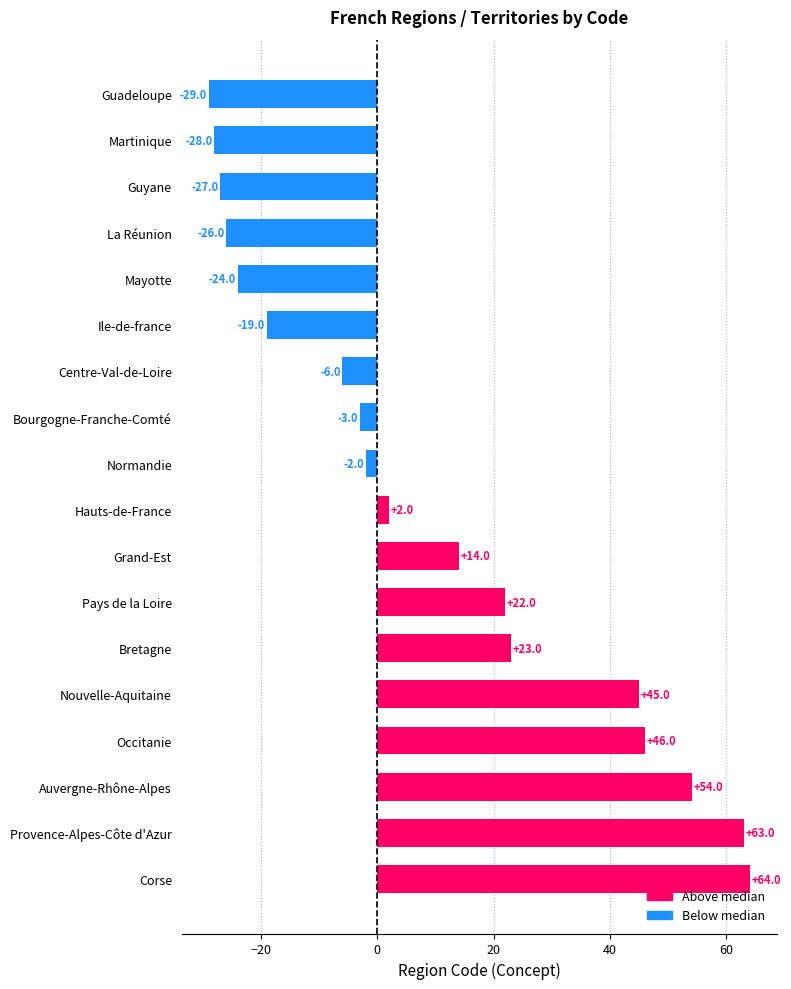

List the labels in order of value, smallest first.

Guadeloupe, Martinique, Guyane, La Réunion, Mayotte, Ile-de-france, Centre-Val-de-Loire, Bourgogne-Franche-Comté, Normandie, Hauts-de-France, Grand-Est, Pays de la Loire, Bretagne, Nouvelle-Aquitaine, Occitanie, Auvergne-Rhône-Alpes, Provence-Alpes-Côte d'Azur, Corse